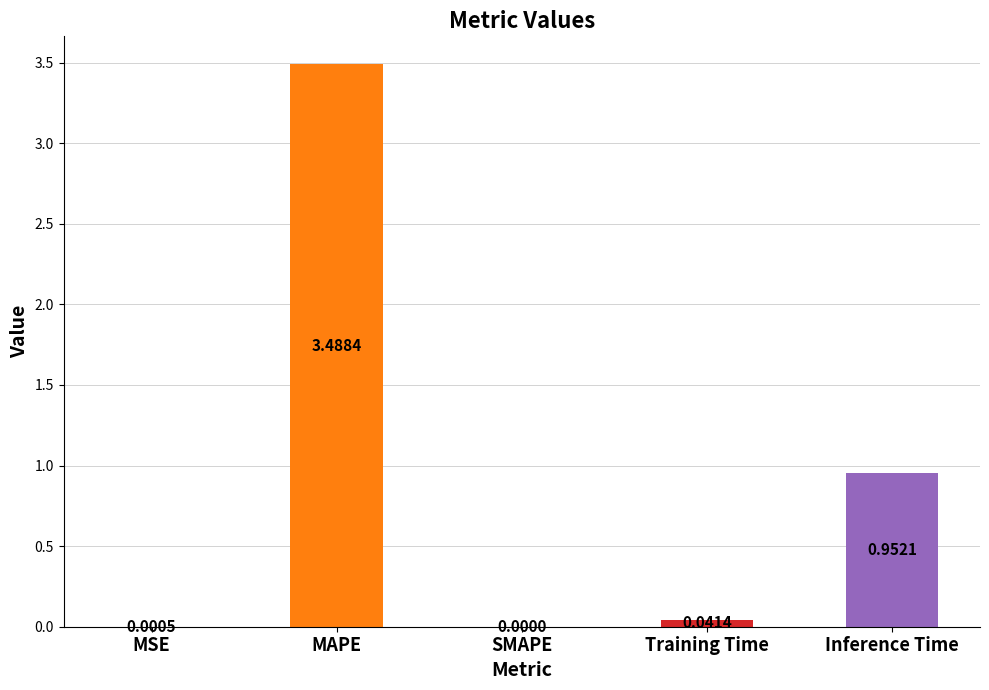

What is the average value?

0.9